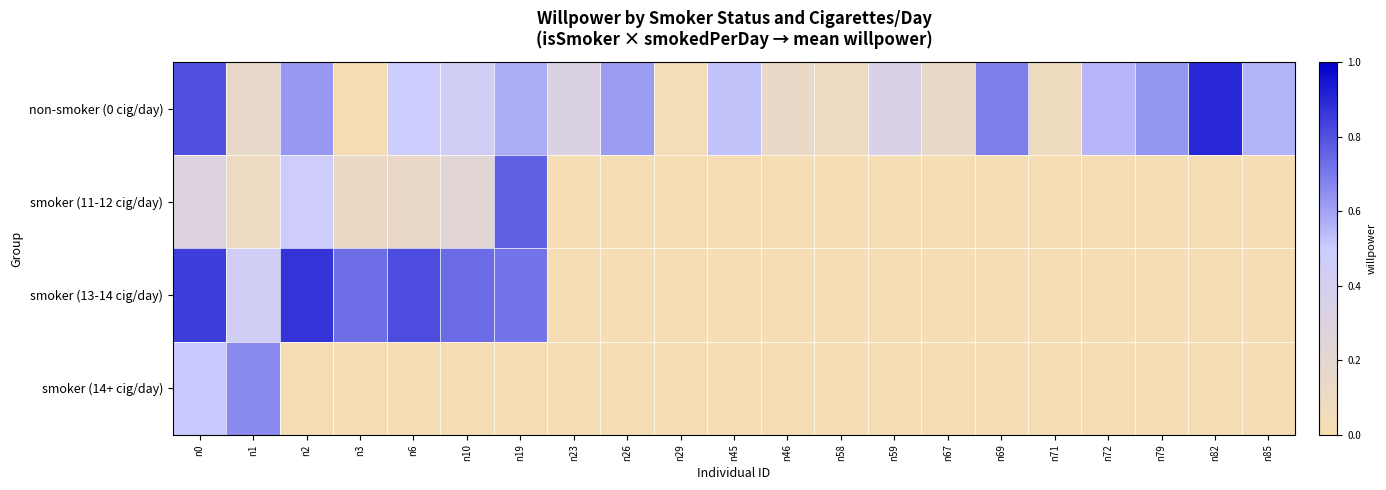

What is the total value across all series at n0?

2.4